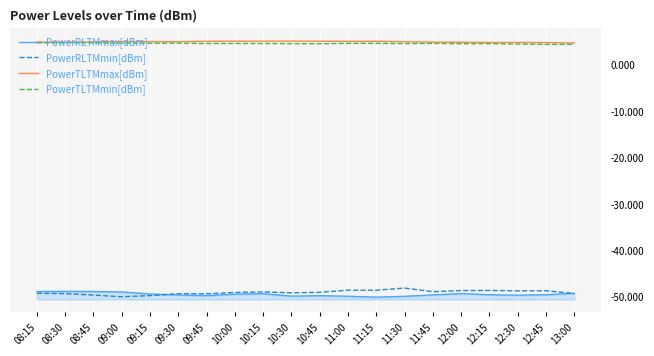

How many series are shown in this chart?

4